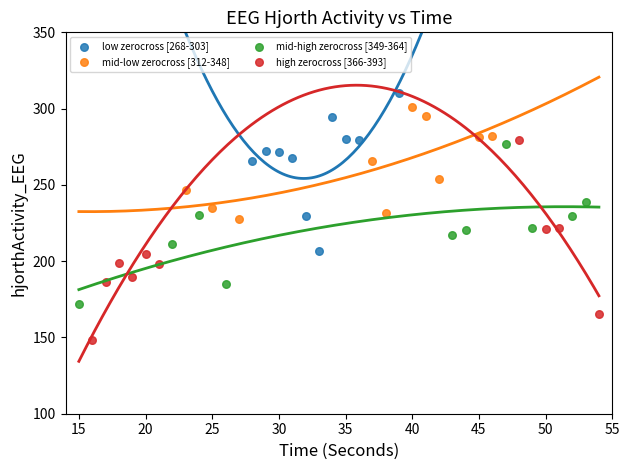

Which series reaches the minimum Y coordinate?

high zerocross [366-393]